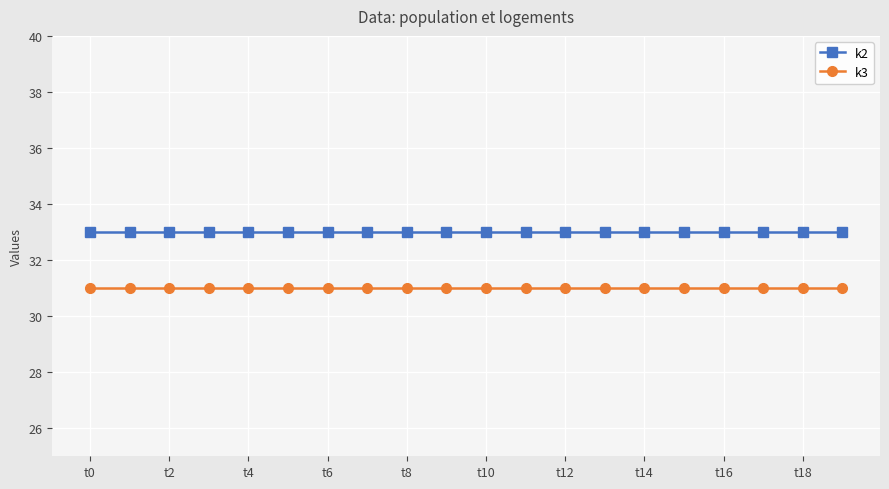

What are all the series names shown in the legend?

k2, k3